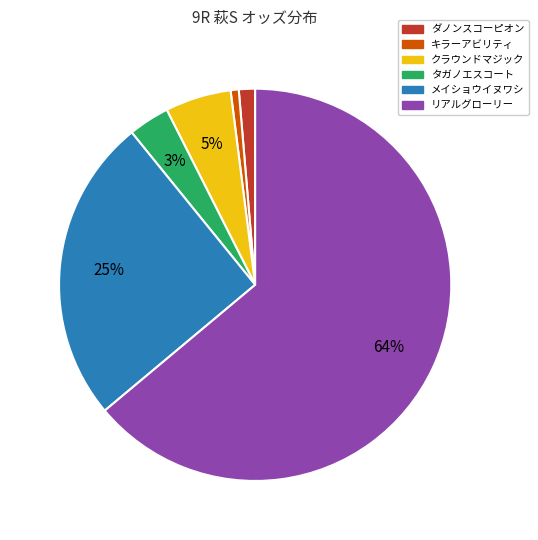

How many segments does this pie chart have?

6